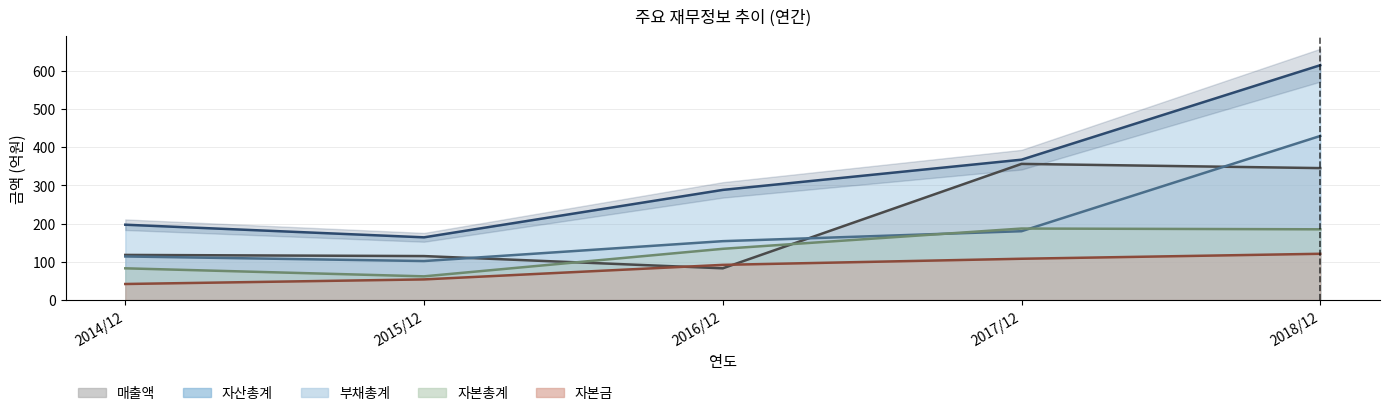

How many data points in 자산총계 are above 288?

2